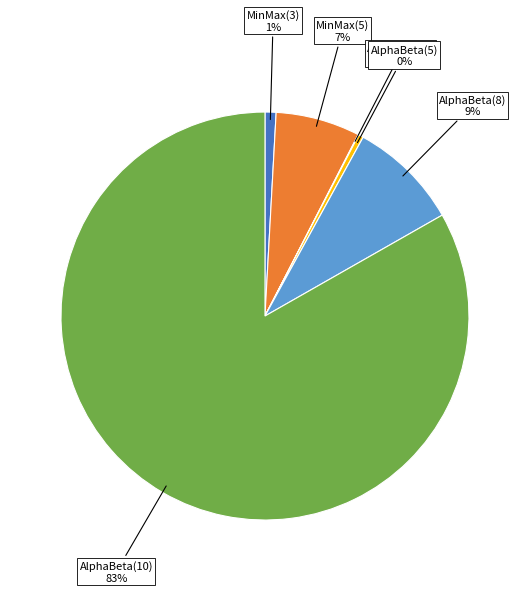

Which slice is the largest?

AlphaBeta(10)